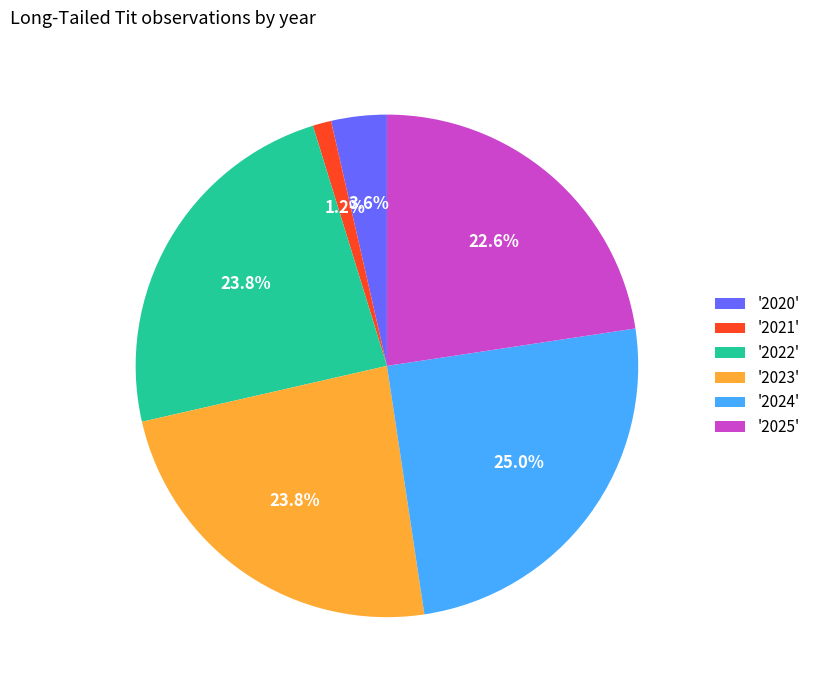

Does '2025' represent more than half of the total?

No